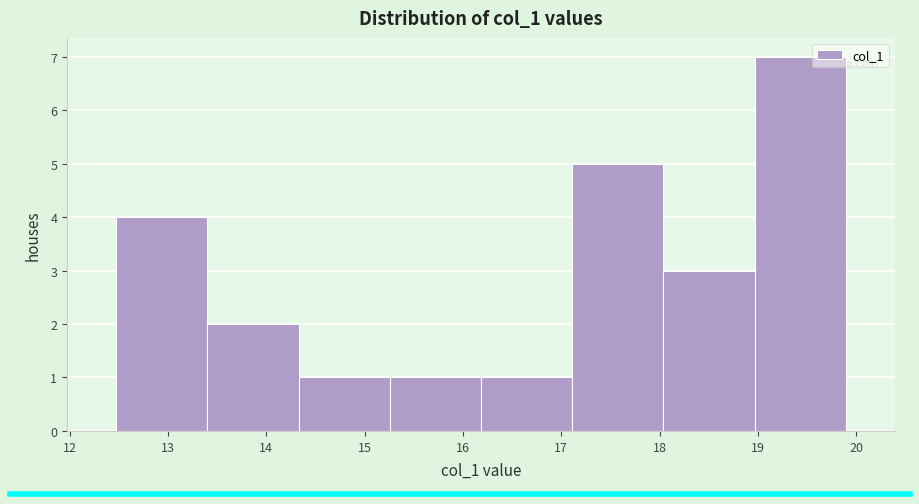

What is the height of the bar covering 18.0 to 19.0 on the x-axis? Neither the bar edges nor the heights are printed on the chart, so give them approximately, as read against the axes.

3